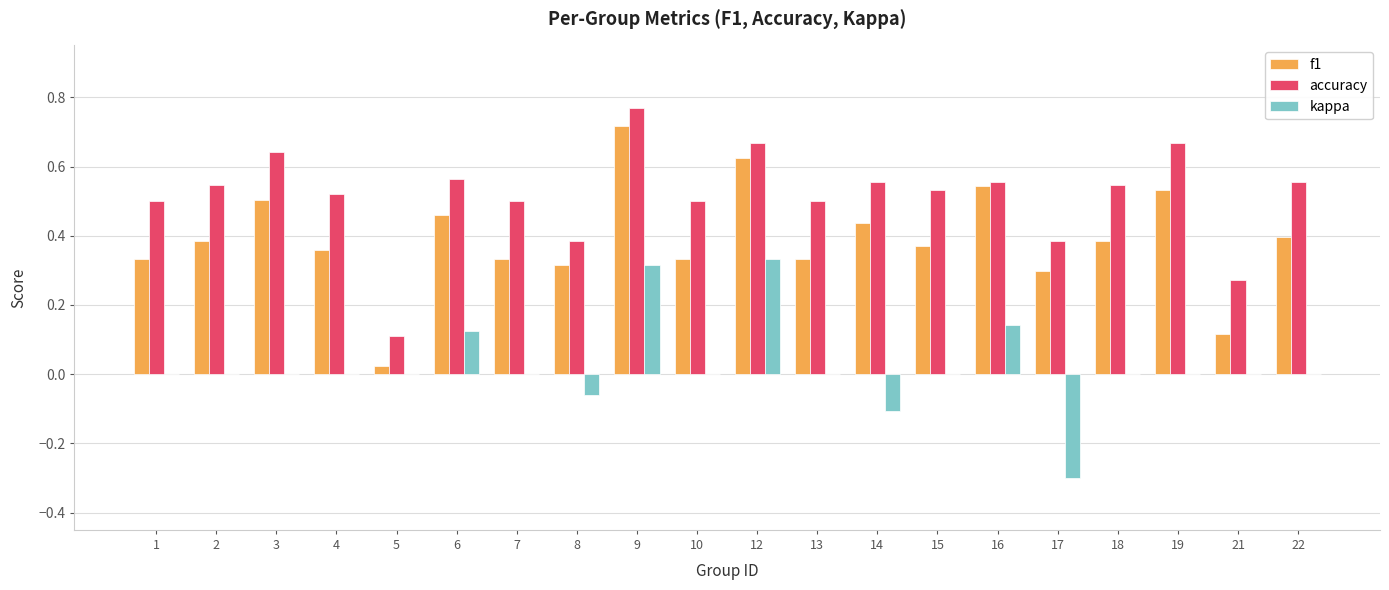

Which series changed the most between 6 and 13?

f1